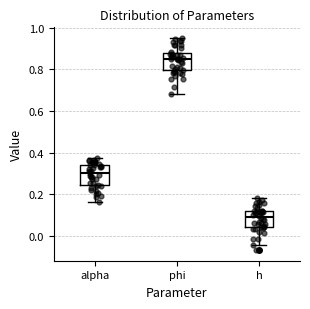

Which box has the lowest median line?

h